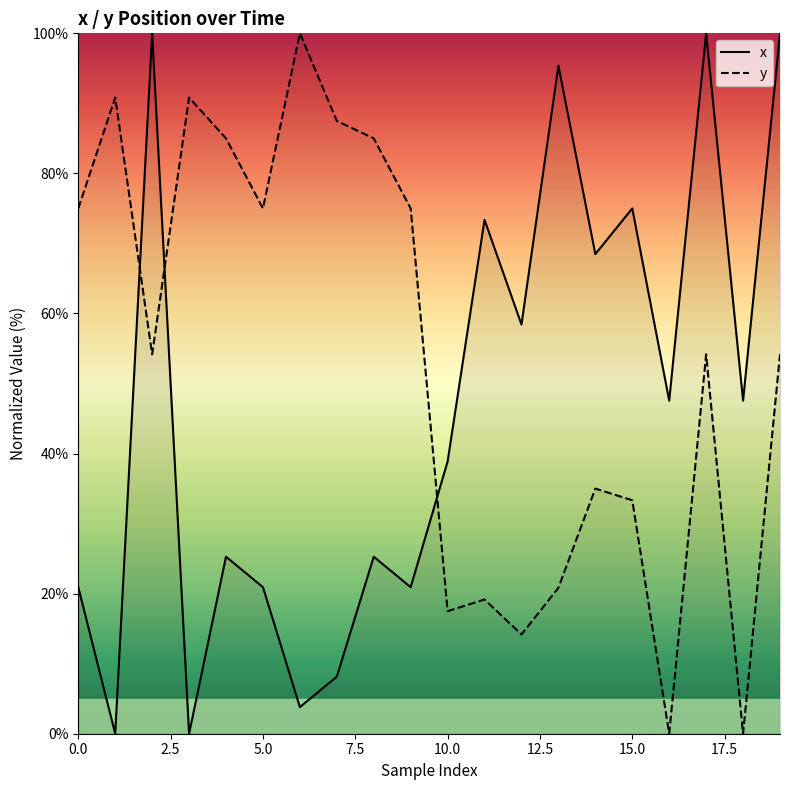

The x series shows 20.9 at 9. True or false?

True